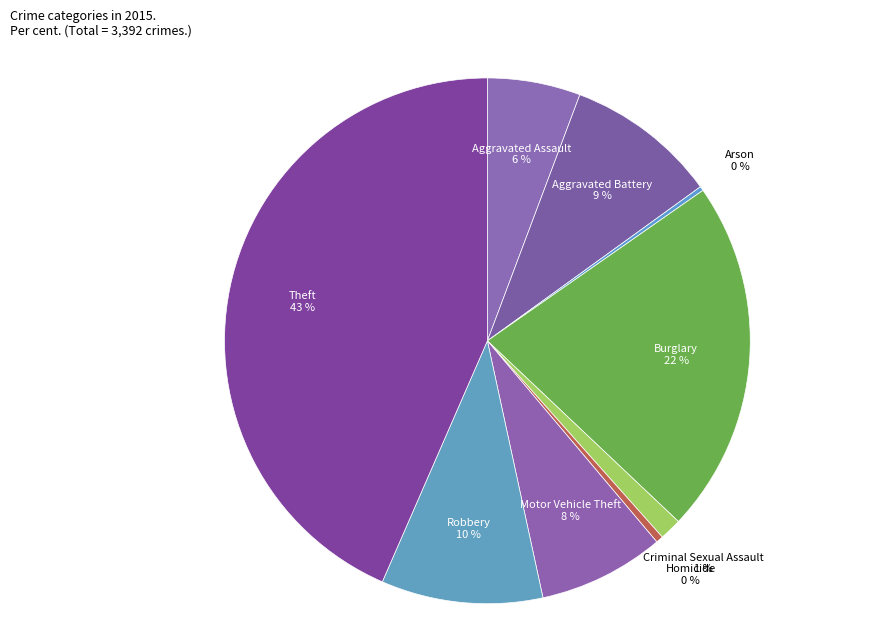

To the nearest percent, what is the difference between the largest and smallest slice percentages?

43%